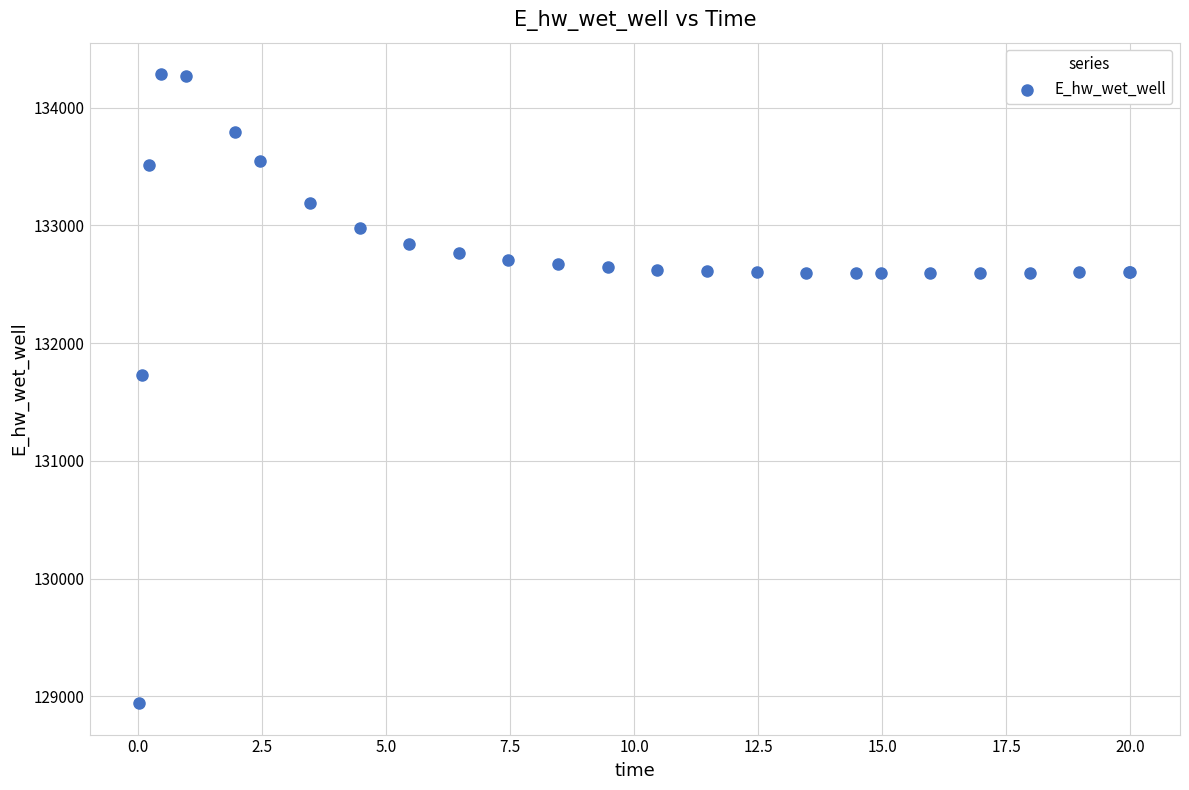

What Y value in the scatter plot is closest to 131612?

131728.2